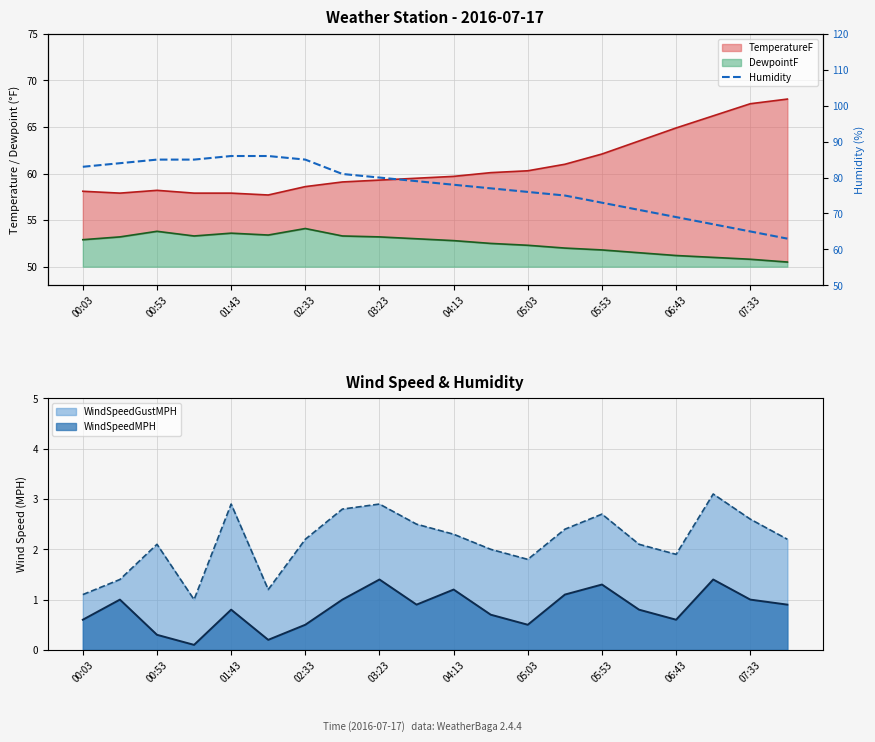

What is the smallest value displayed?

63